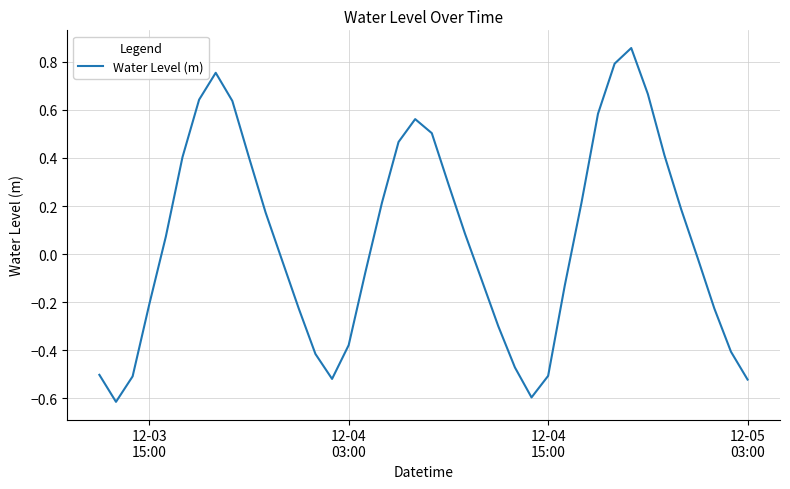

How many lines are shown in the chart?

1